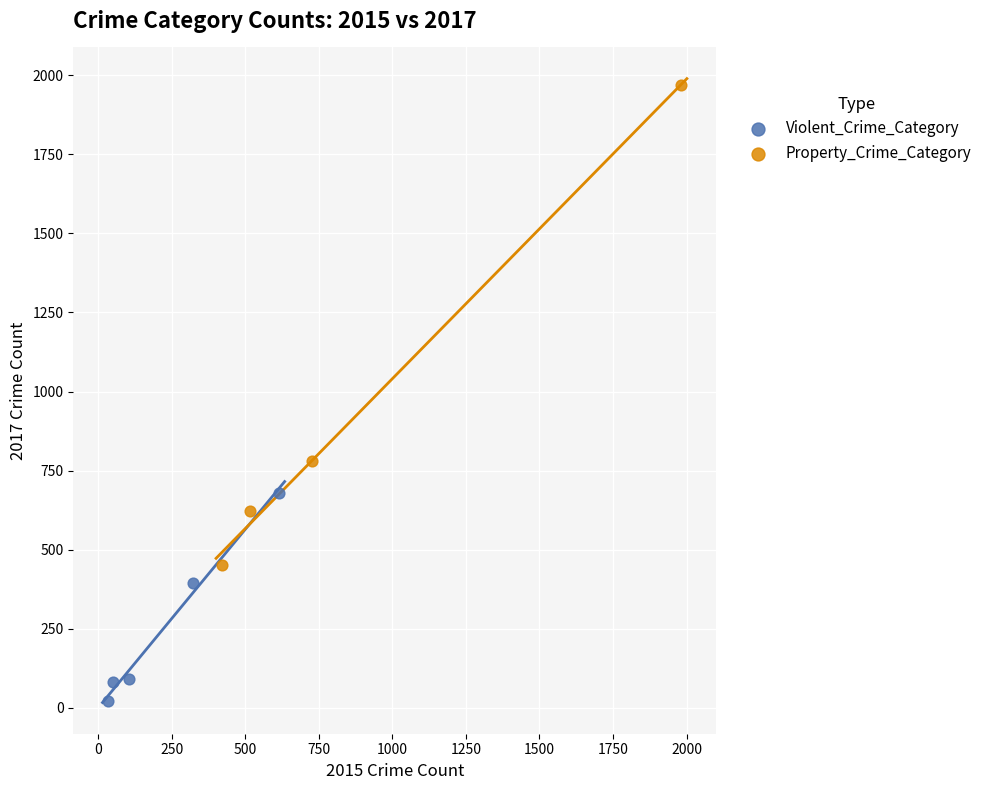

Which series contains the highest Y value?

Property_Crime_Category